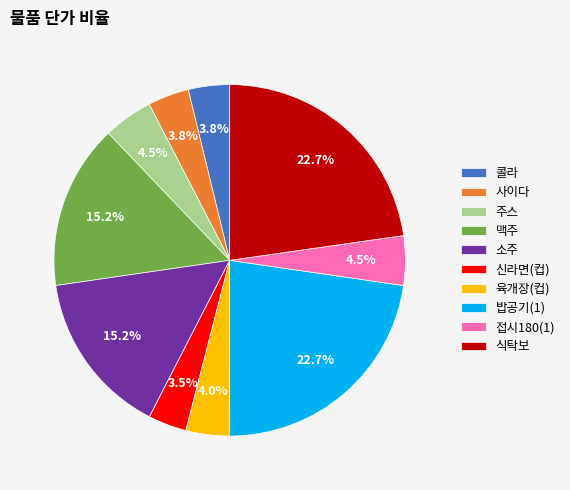

Do 맥주 and 밥공기(1) together represent more than half of the pie?

No